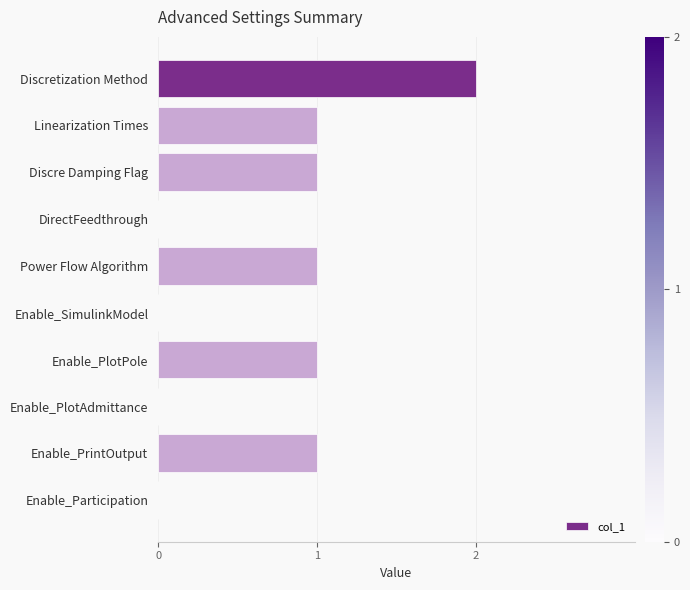

Reading bottom to top, what are all the values shown in this chart?

Enable_Participation=0	Enable_PrintOutput=1	Enable_PlotAdmittance=0	Enable_PlotPole=1	Enable_SimulinkModel=0	Power Flow Algorithm=1	DirectFeedthrough=0	Discre Damping Flag=1	Linearization Times=1	Discretization Method=2